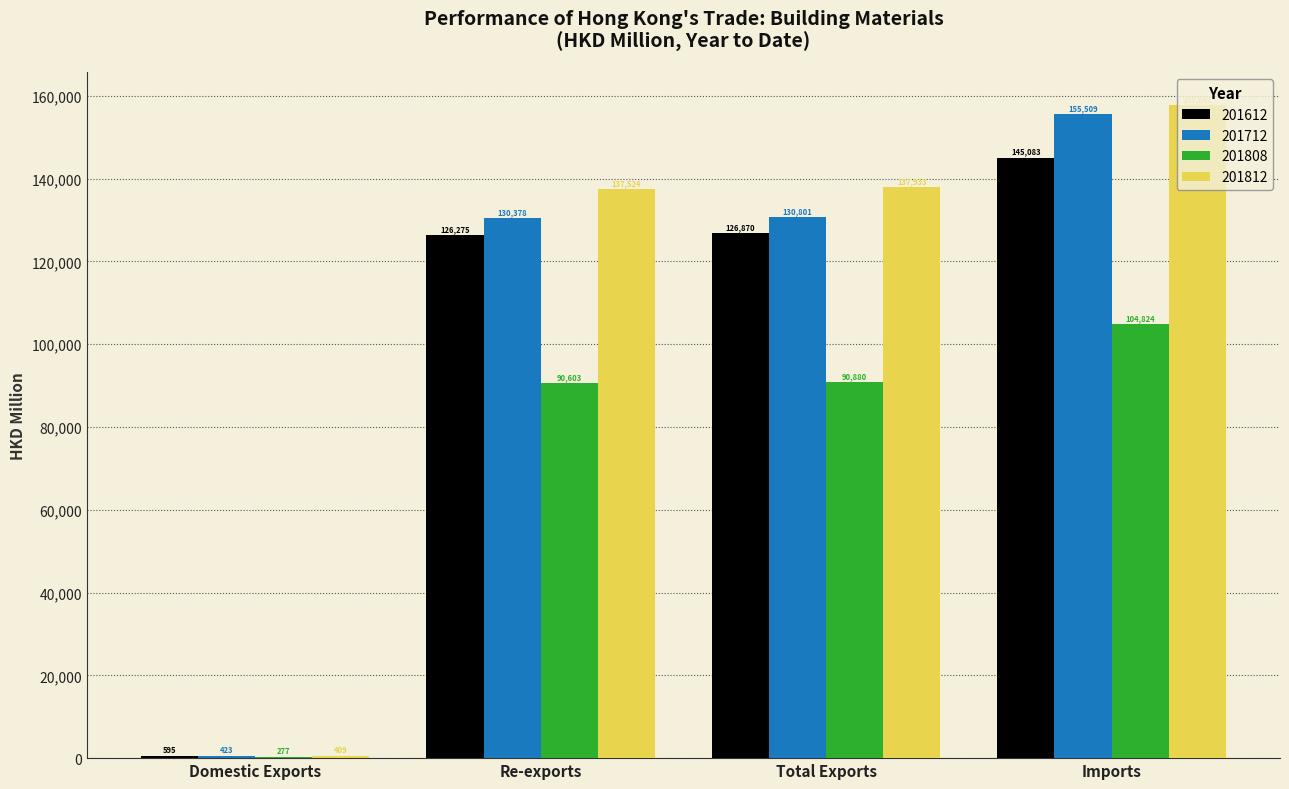

At which label does 201612 reach its peak?

Imports